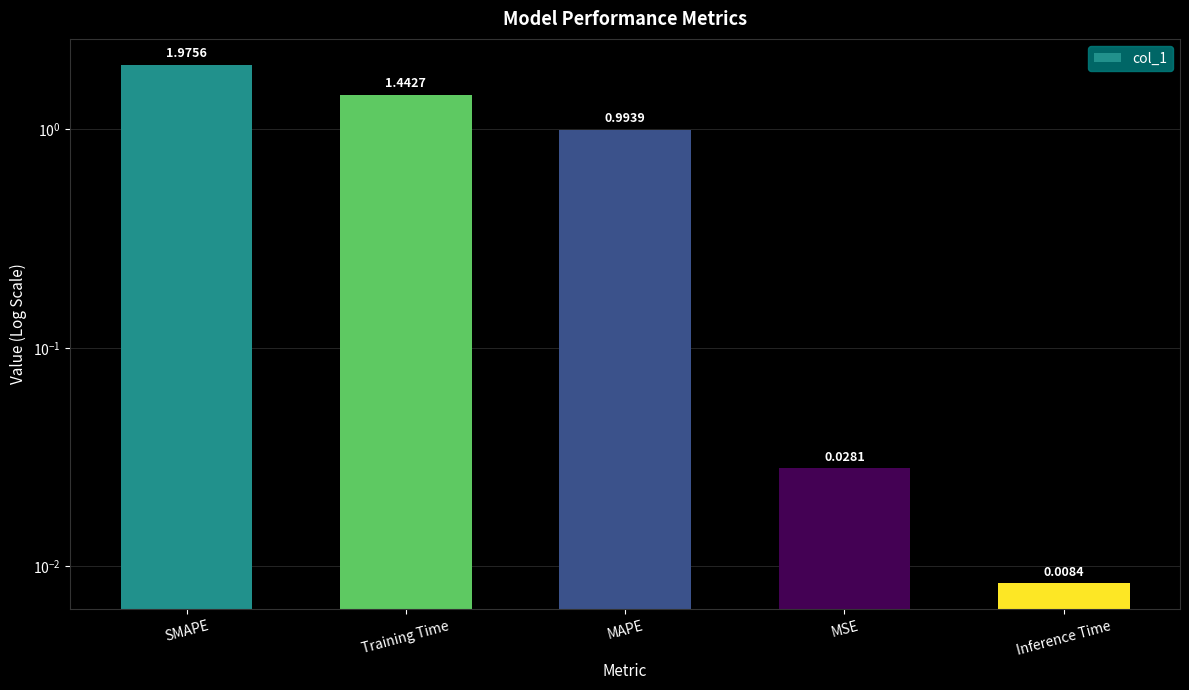

True or false: the data shows 2.0 at SMAPE.

True